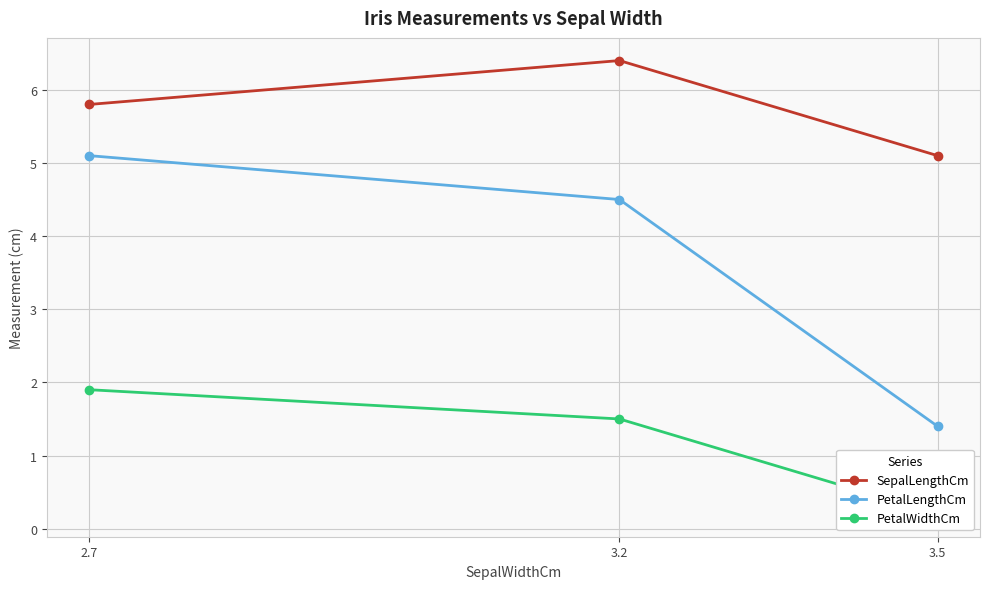

Between 3.5 and 3.2, which is larger?

3.2